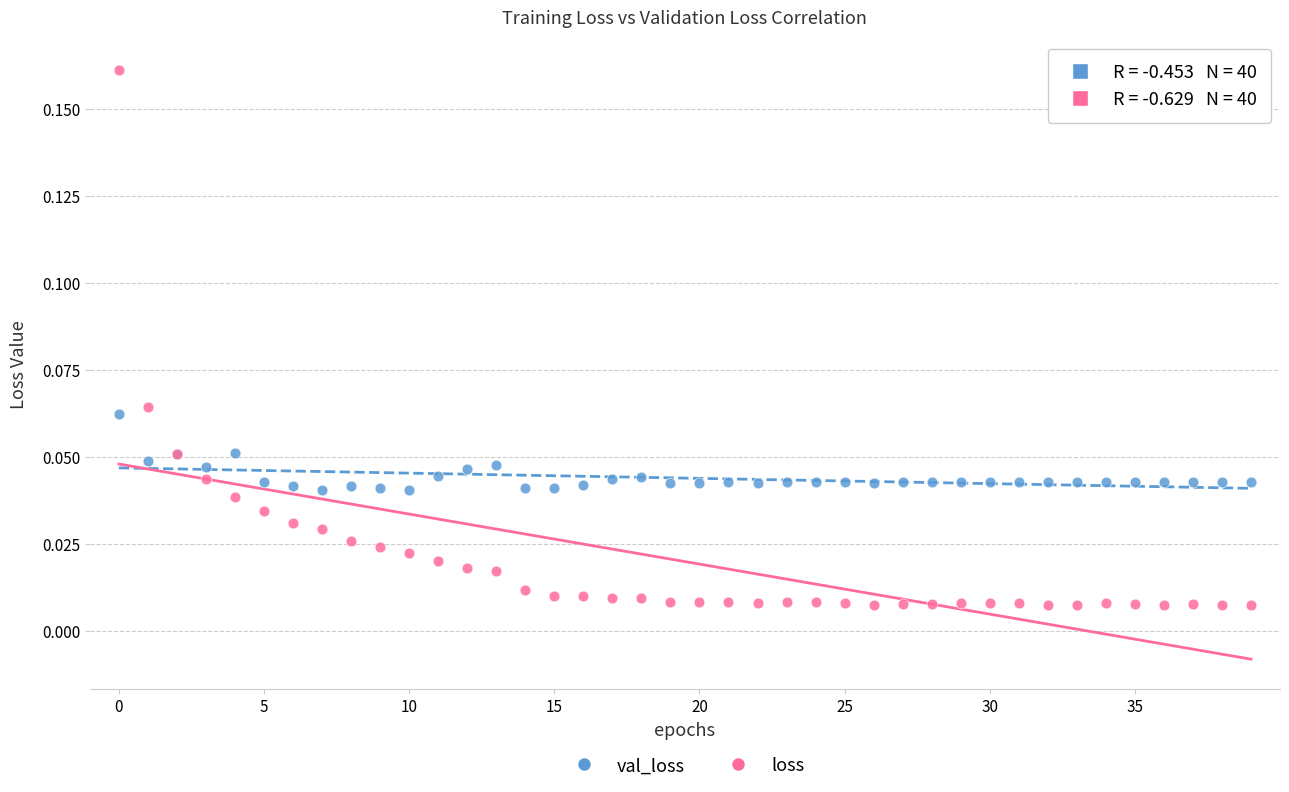

Which series reaches the maximum Y coordinate?

loss